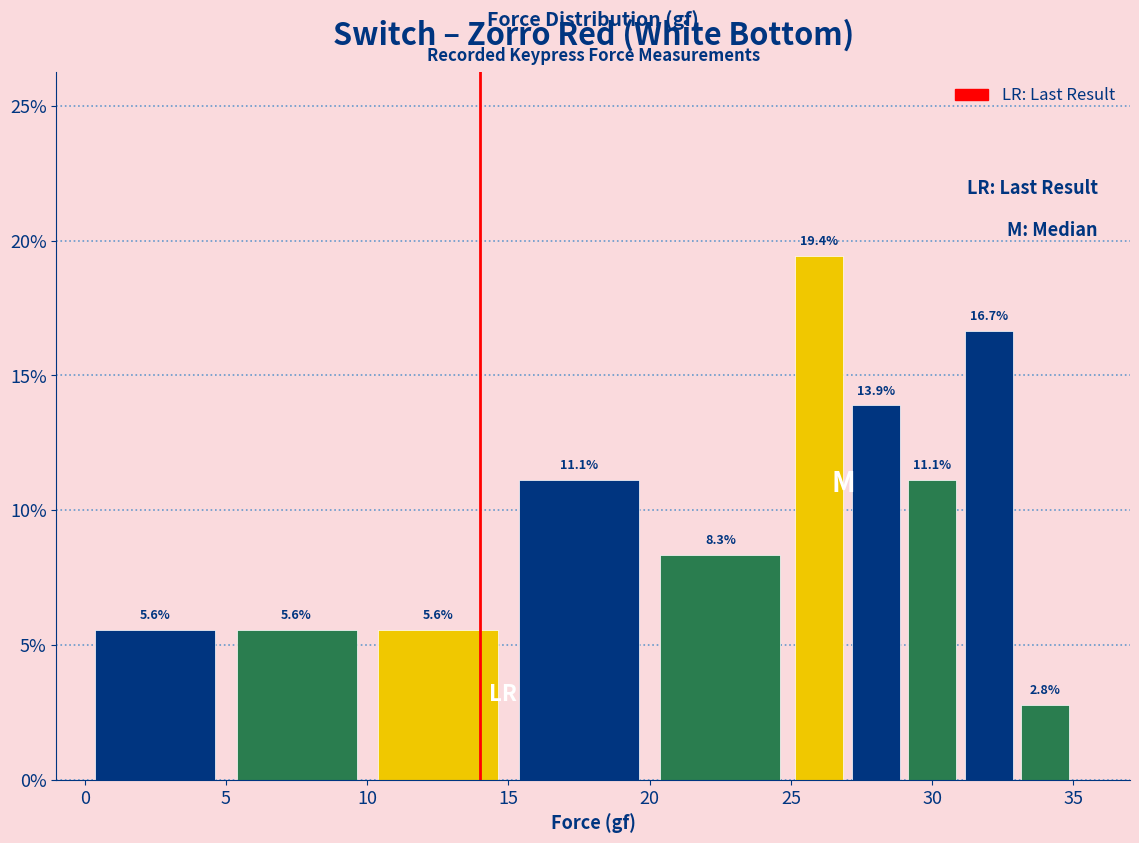

Reading left to right, transcribe this chart: for each bar, give the range it covers on the x-axis and its height.

0 to 5: 5.6
5 to 10: 5.6
10 to 15: 5.6
15 to 20: 11.1
20 to 25: 8.3
25 to 27: 19.4
27 to 29: 13.9
29 to 31: 11.1
31 to 33: 16.7
33 to 35: 2.8